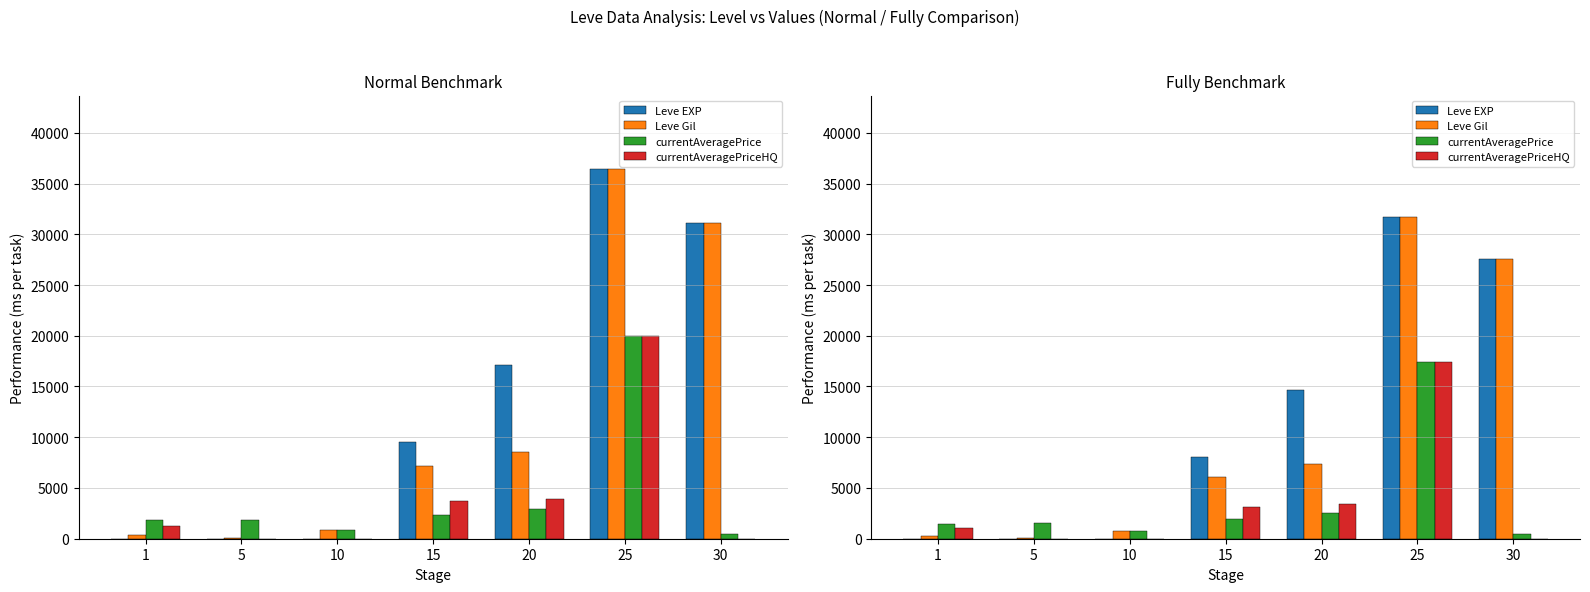

Count the number of data series in this chart.

4